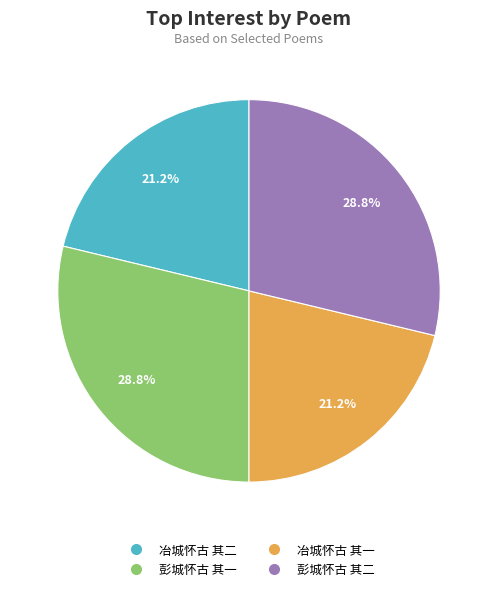

The 冶城怀古 其二 slice represents 21% of the pie. True or false?

True